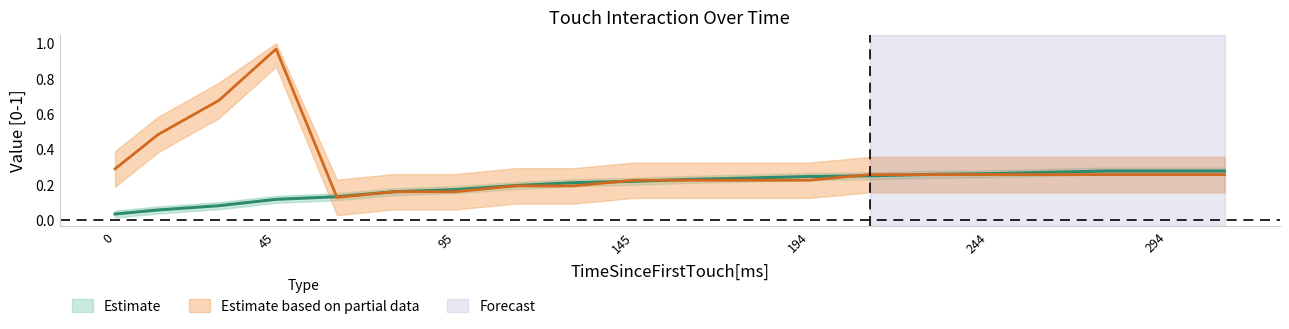

Where is the first local maximum for Size[0-1]_mean?

45